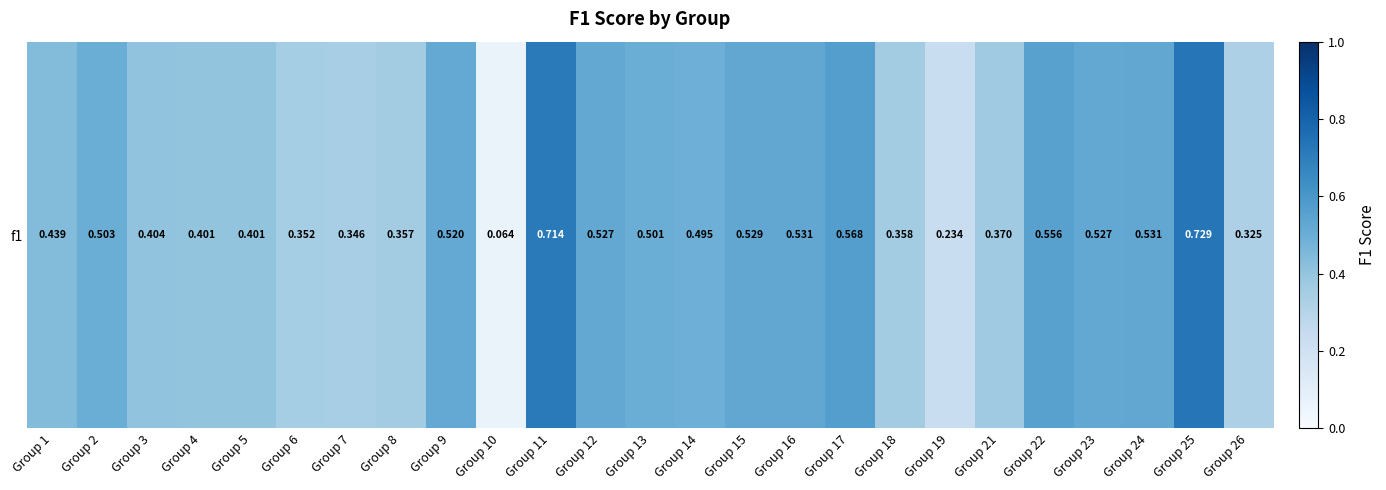

Reading left to right, transcribe all the data shown in this chart.

Group 1=0.4	Group 2=0.5	Group 3=0.4	Group 4=0.4	Group 5=0.4	Group 6=0.4	Group 7=0.3	Group 8=0.4	Group 9=0.5	Group 10=0.1	Group 11=0.7	Group 12=0.5	Group 13=0.5	Group 14=0.5	Group 15=0.5	Group 16=0.5	Group 17=0.6	Group 18=0.4	Group 19=0.2	Group 21=0.4	Group 22=0.6	Group 23=0.5	Group 24=0.5	Group 25=0.7	Group 26=0.3